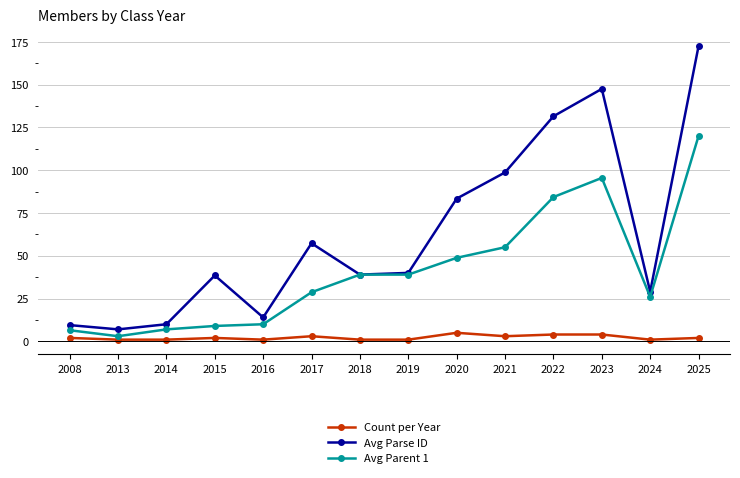

True or false: Avg Parent 1 and Count per Year cross at least once.

False